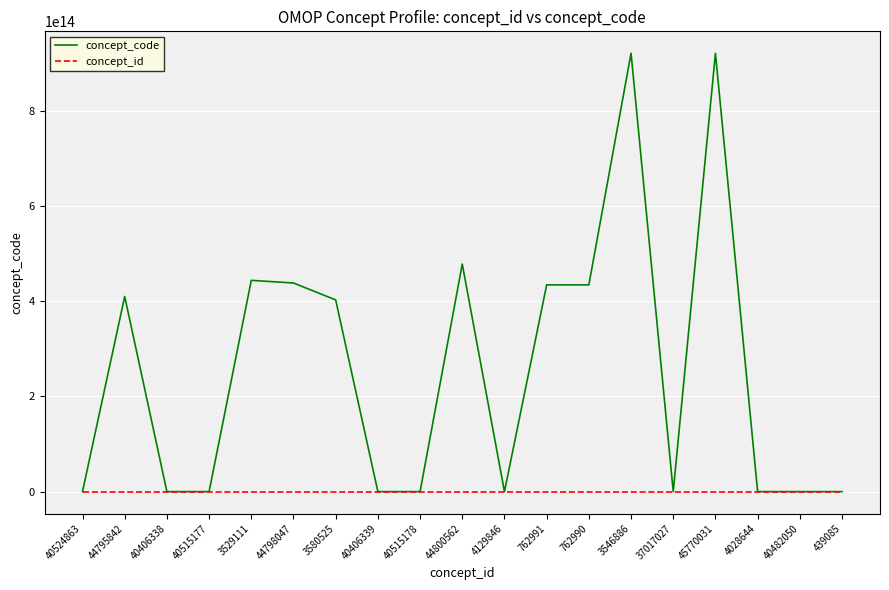

Count the number of data series in this chart.

2